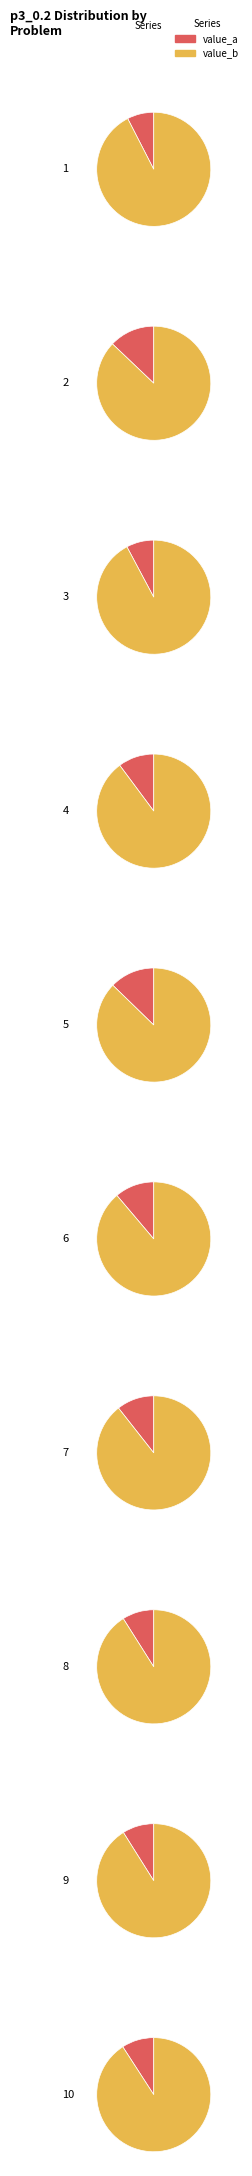

Does any single category account for the majority?

No